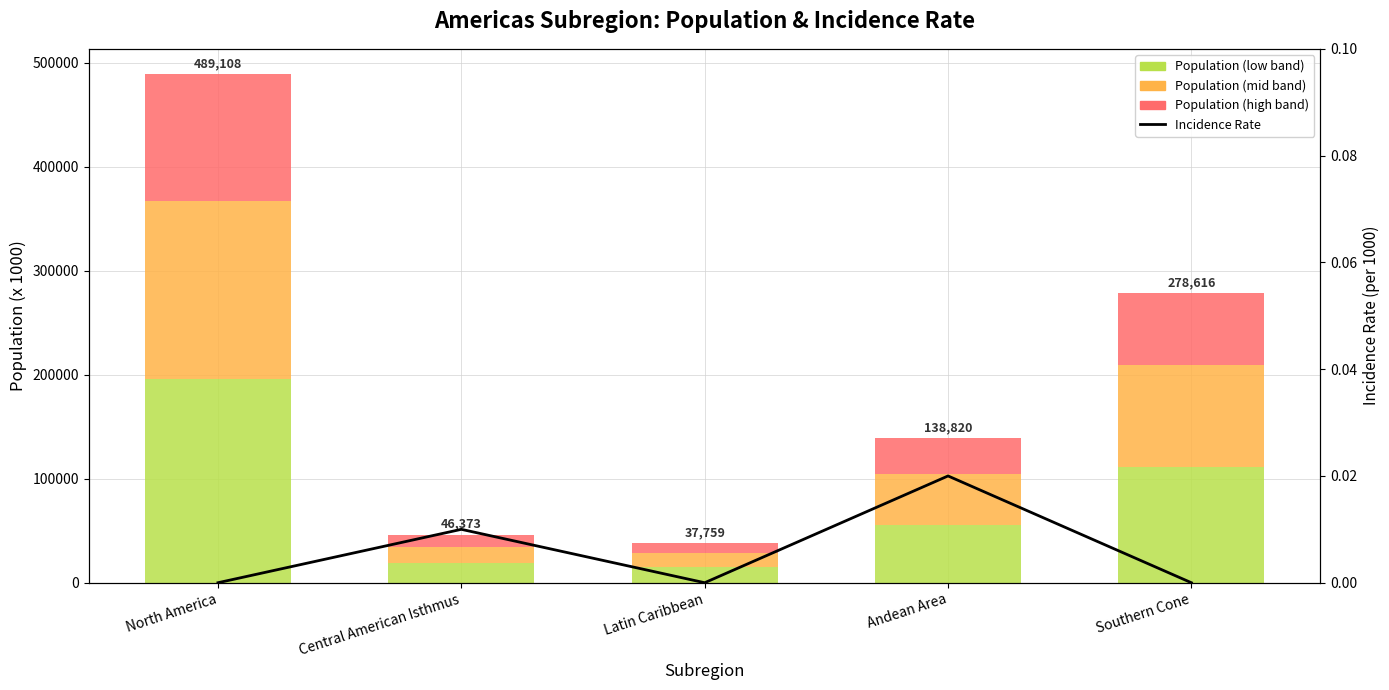

What position from the right is Latin Caribbean?

3